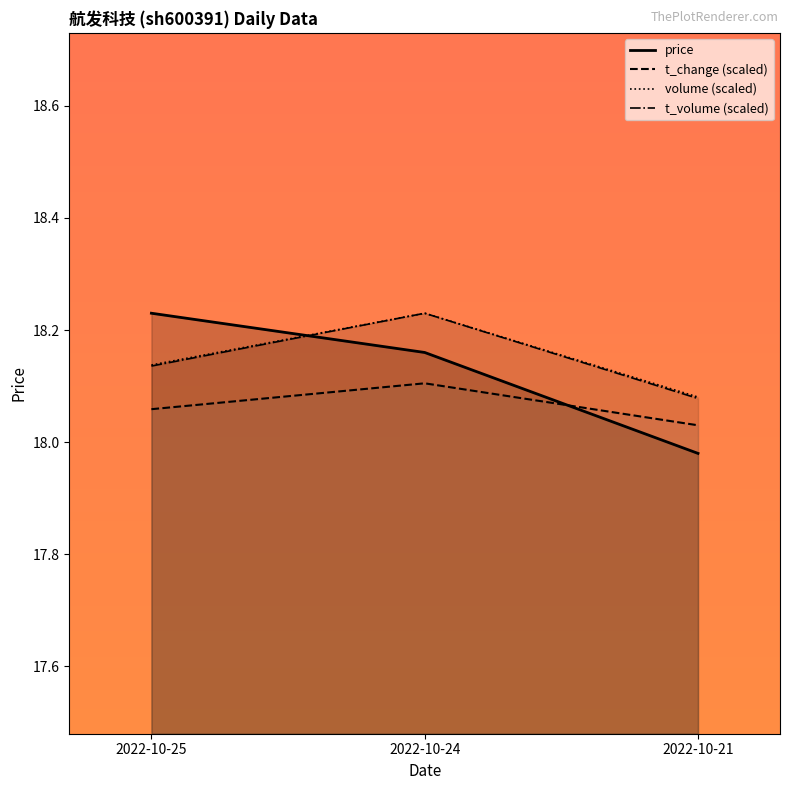

How many t_change values are between 18 and 19?

3